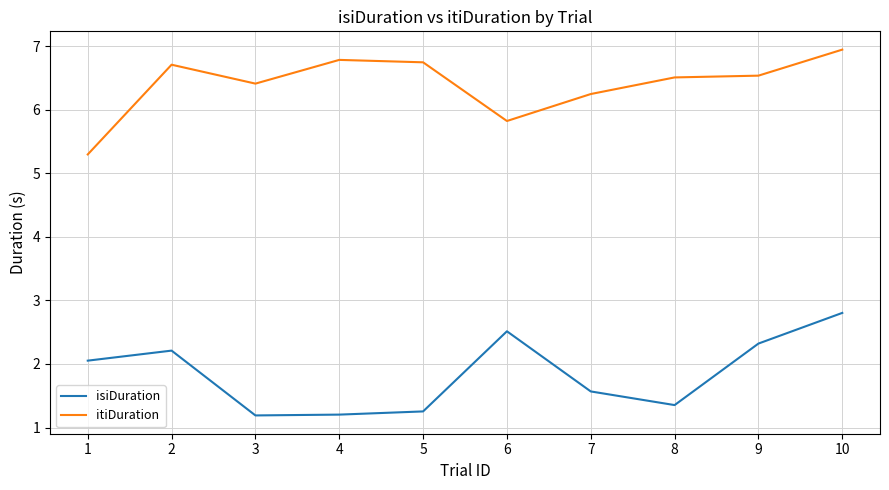

What is the difference between the maximum and minimum values in the isiDuration series?

1.6